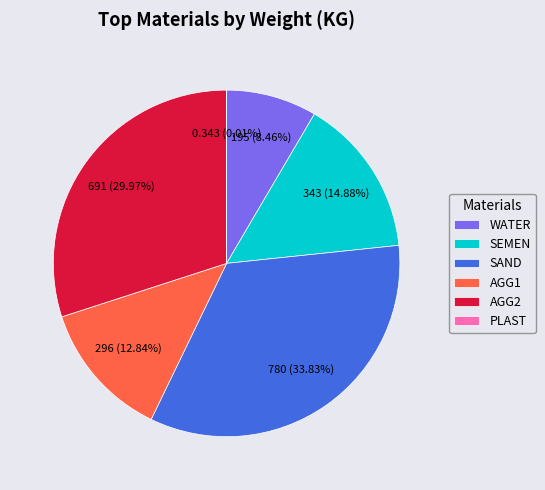

What is the total percentage of AGG1 and AGG2?

42.8%